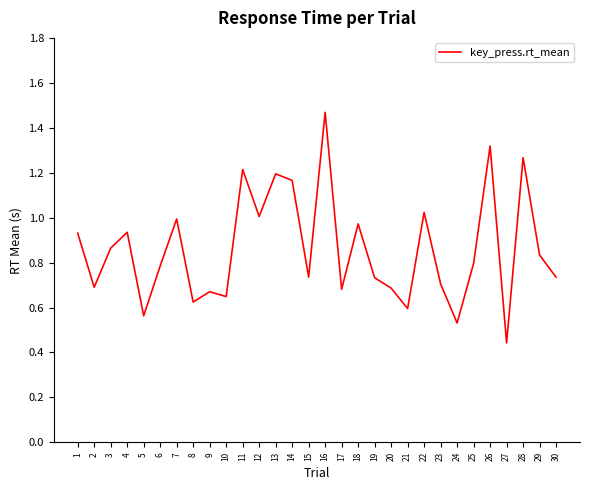

The chart shows a value of 1.4 at 22. True or false?

False